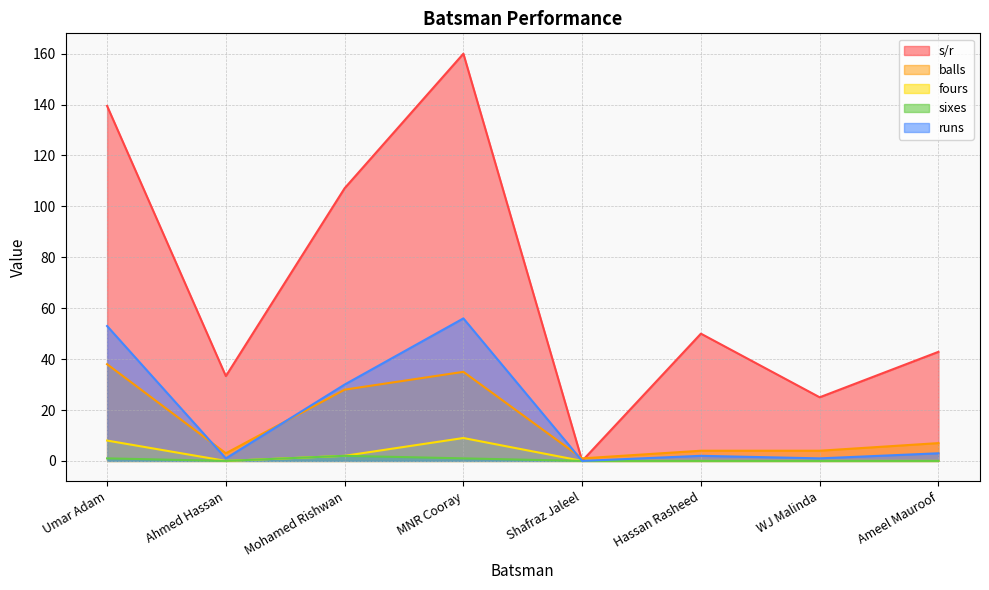

Is it true that balls equals 7.0 at Ameel Mauroof?

True